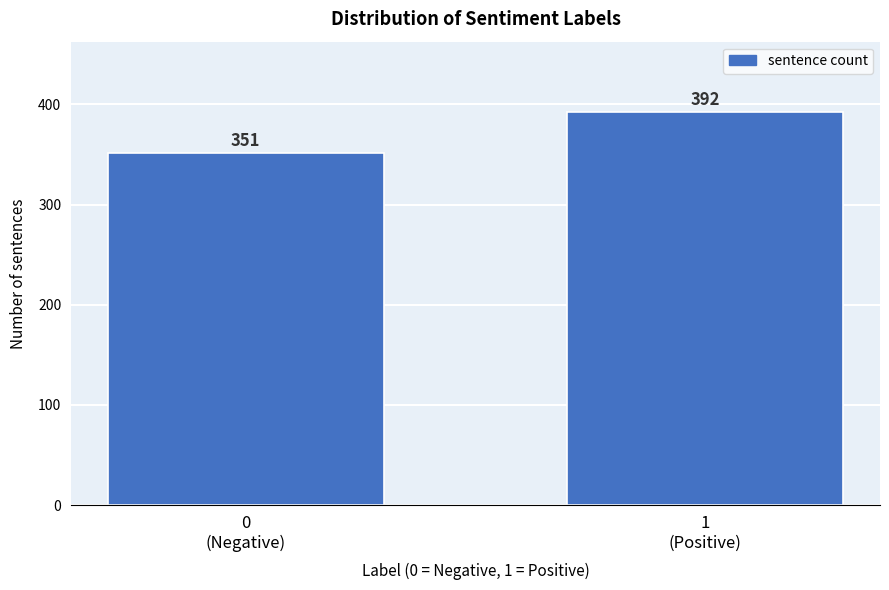

Reading left to right, what are all the values shown in this chart?

351	392